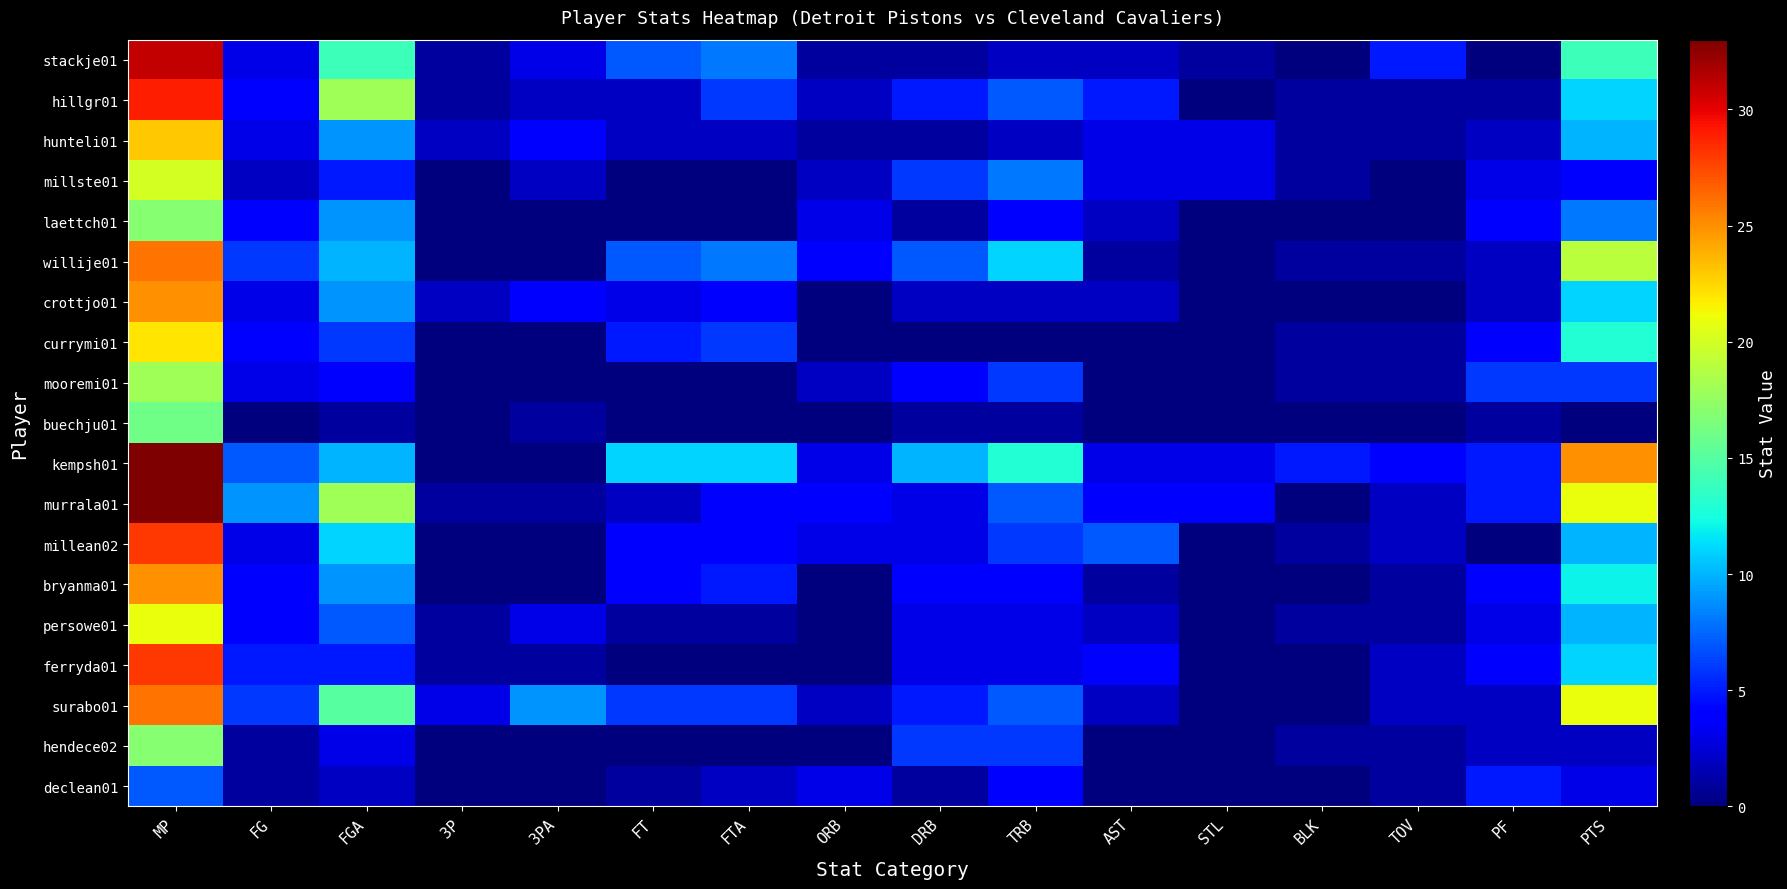

At how many categories does at least one series exceed 9?

7